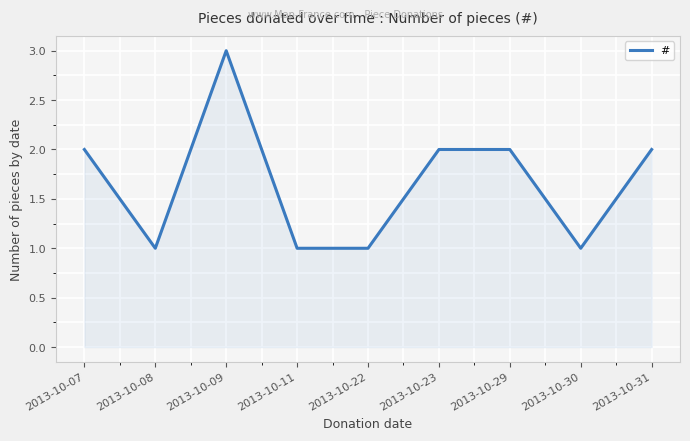

What is the greatest value displayed?

3